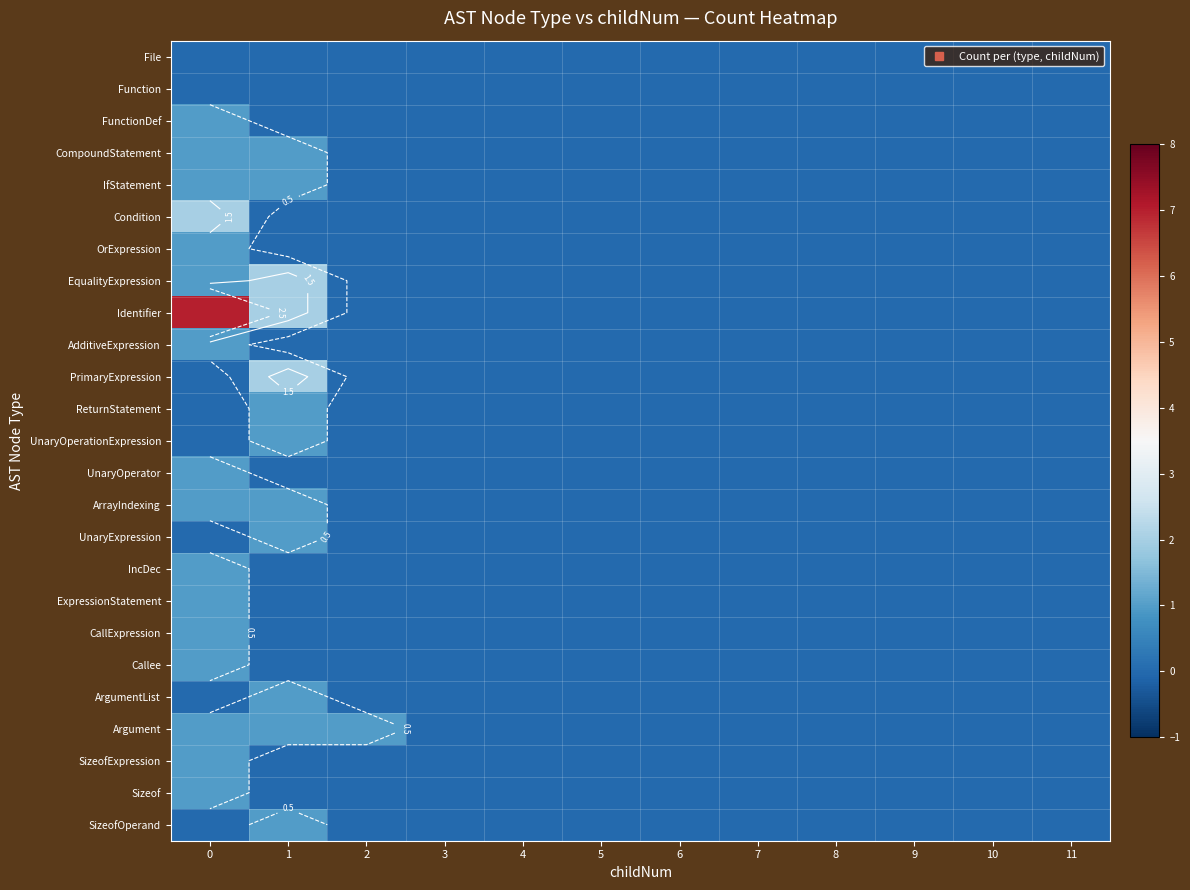

Where is CompoundStatement nearest to the value 0?

2